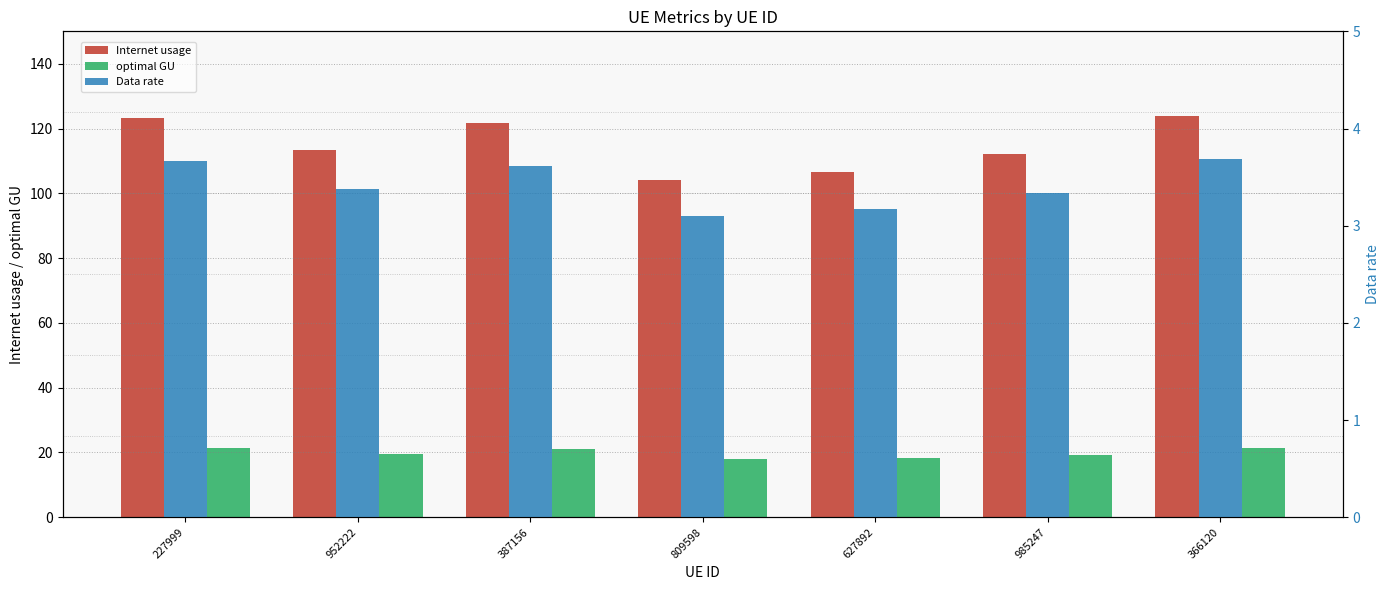

What is the average value of the Data rate series?

3.4